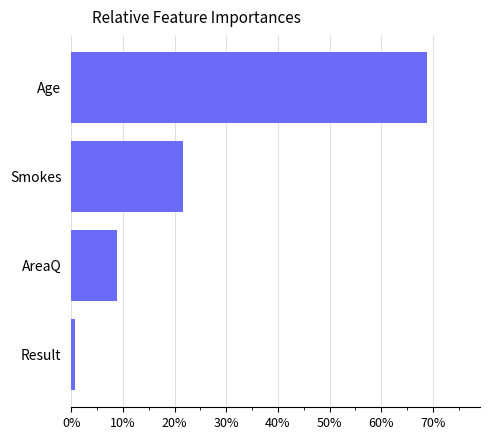

Does the chart contain stacked bars?

No